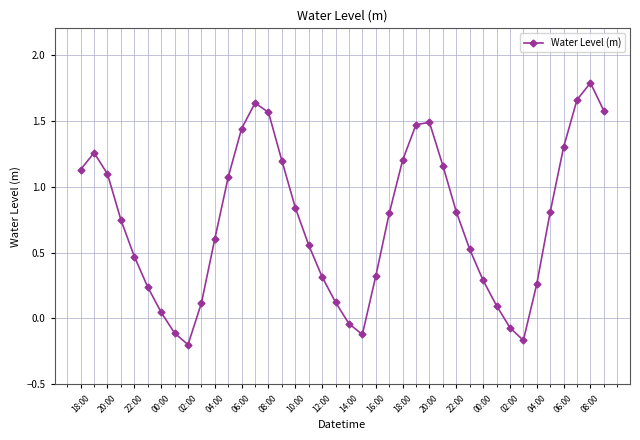

How many points are higher than both their immediate neighbors (excluding endpoints)?

4